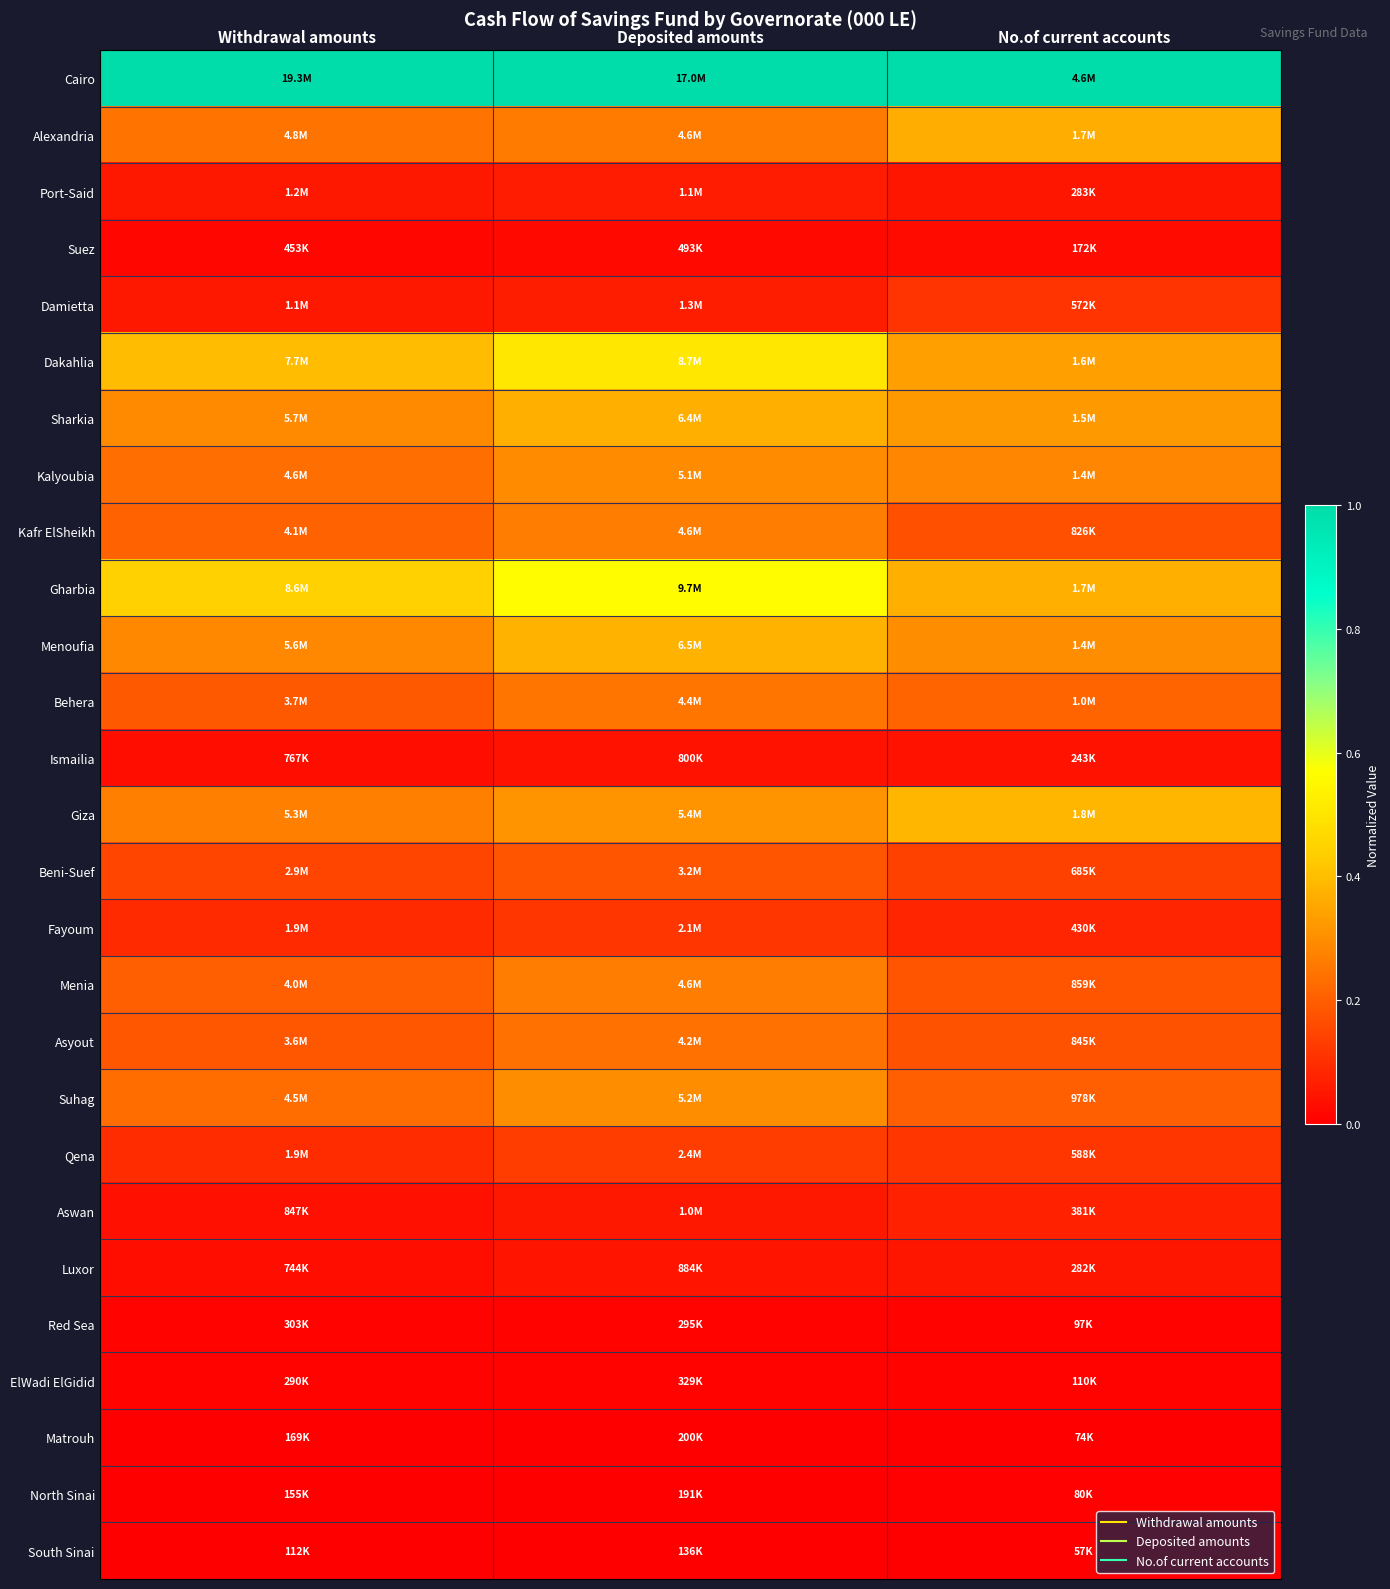

What is the total value across all series at No.of current accounts?

5.0